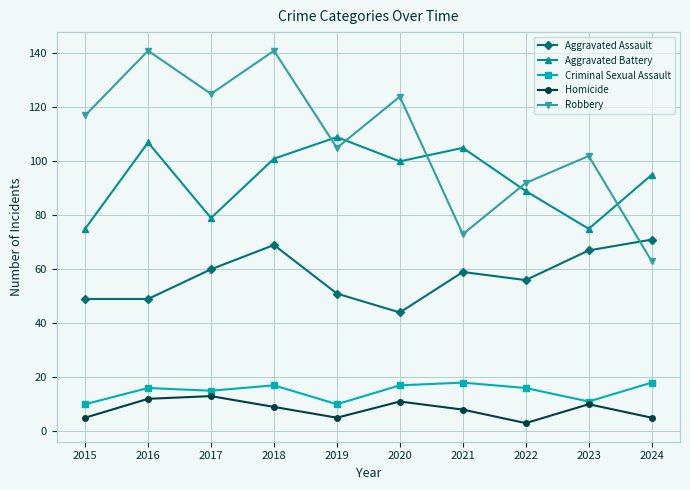

True or false: Criminal Sexual Assault and Aggravated Assault intersect in this chart.

False